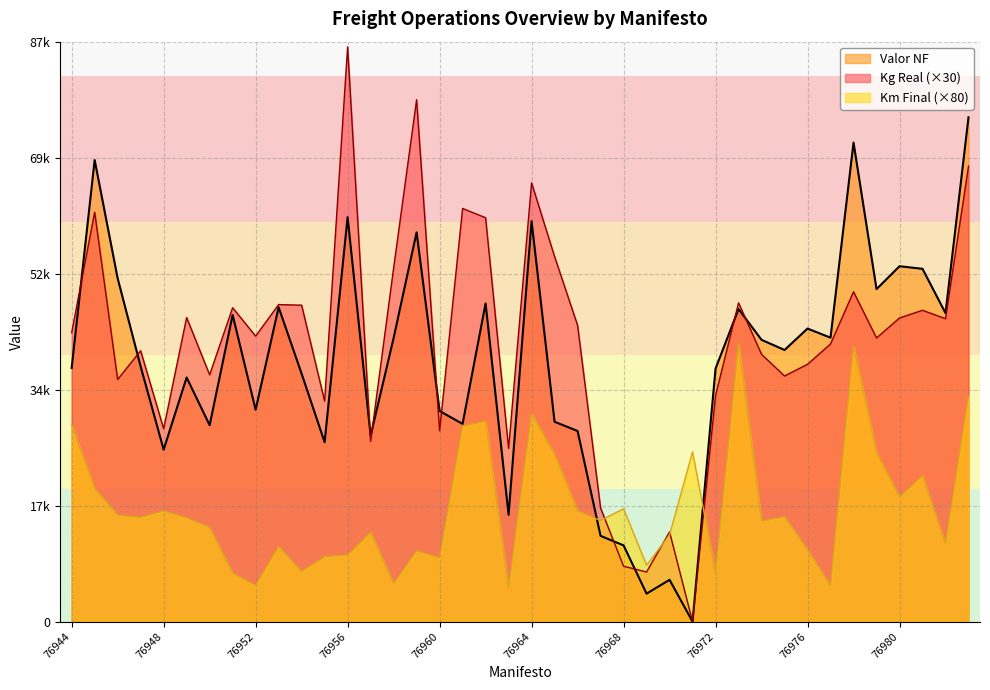

At which label is Kg Real closest to 43190?

76944